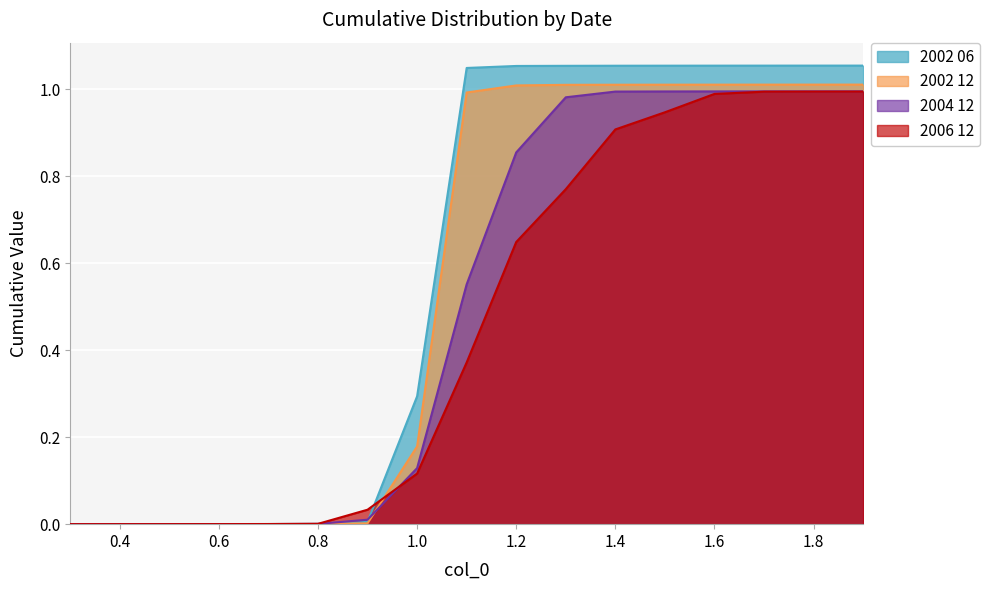

What is the maximum value for 2002 06?

1.1